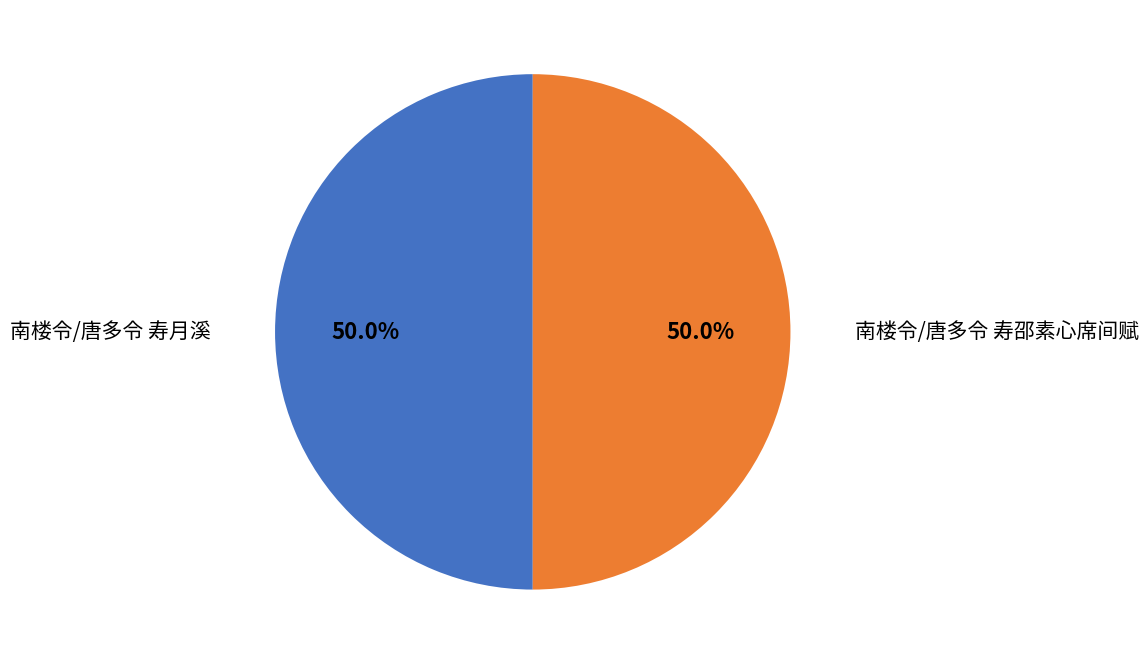

What portion of the pie excludes 南楼令/唐多令 寿邵素心席间赋?

50.0%